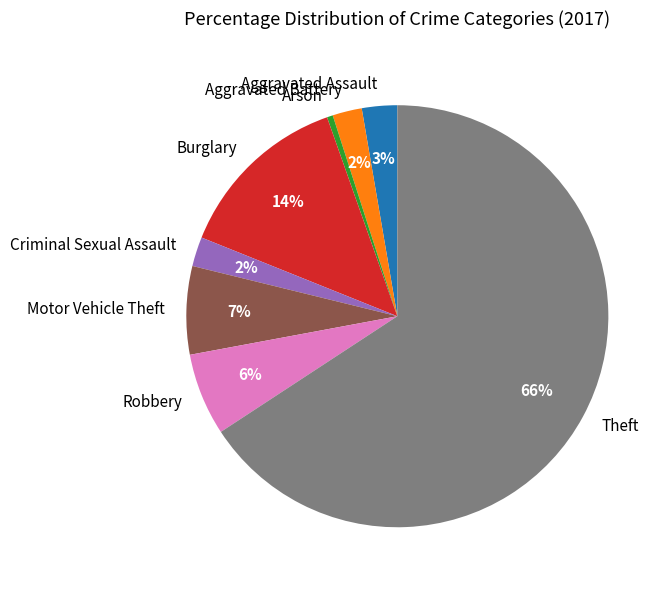

Combined, do Burglary and Aggravated Assault account for over 50%?

No